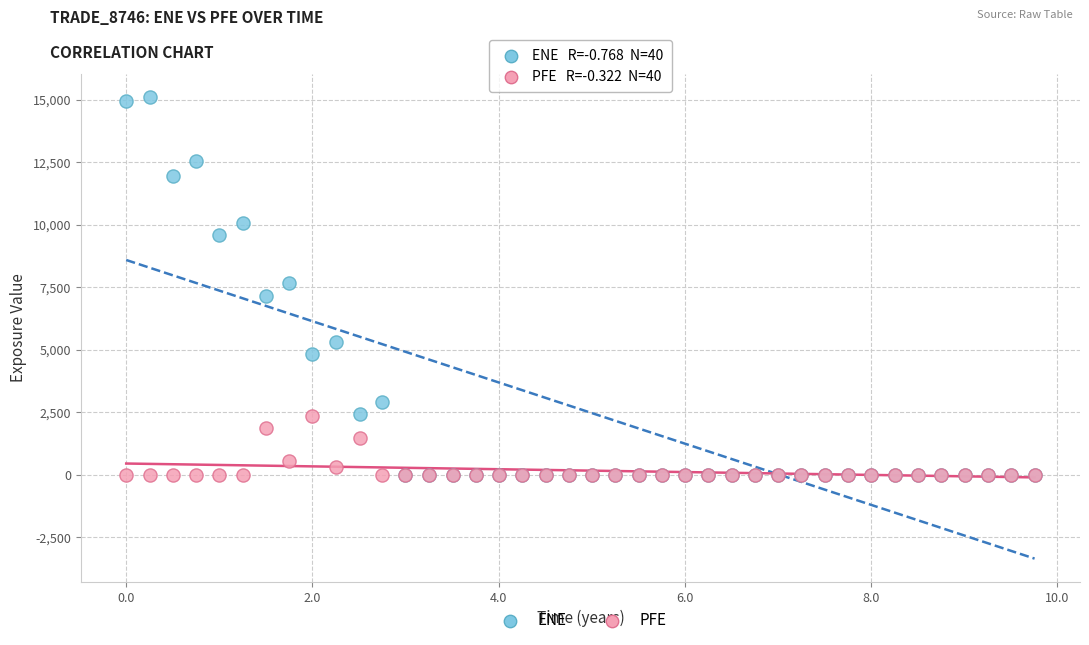

In the PFE series, what Y value is closest to 1165?

1473.8